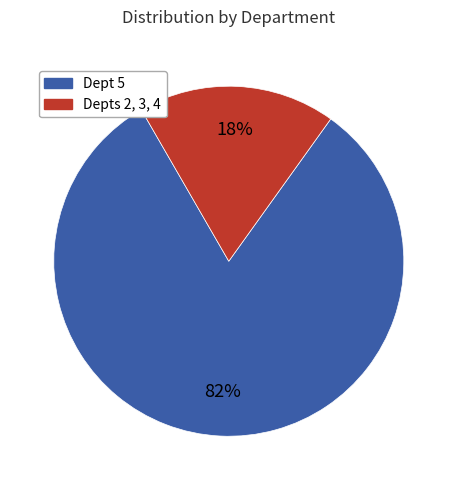

Does any single category account for the majority?

Yes